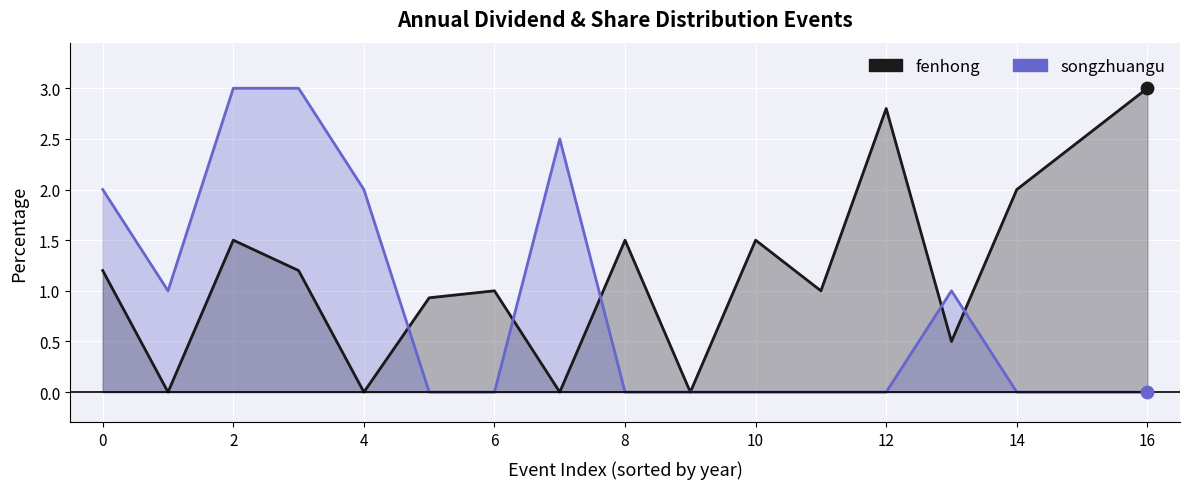

Which series has the largest total across all categories?

fenhong